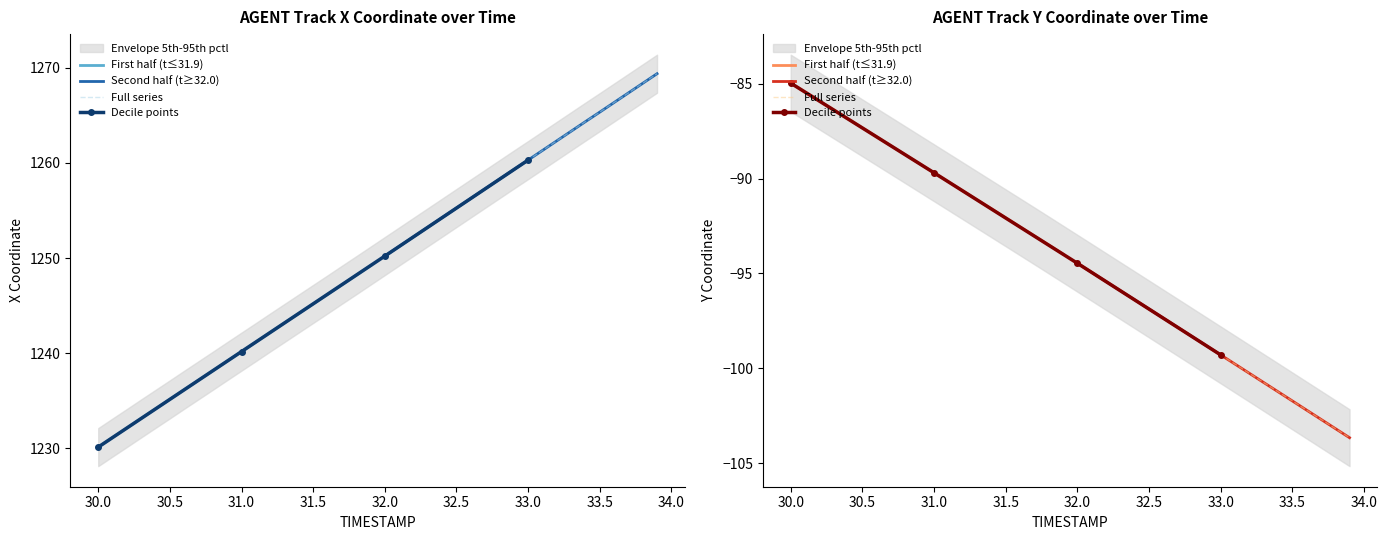

True or false: X has more than 0 points higher than both neighbors.

False